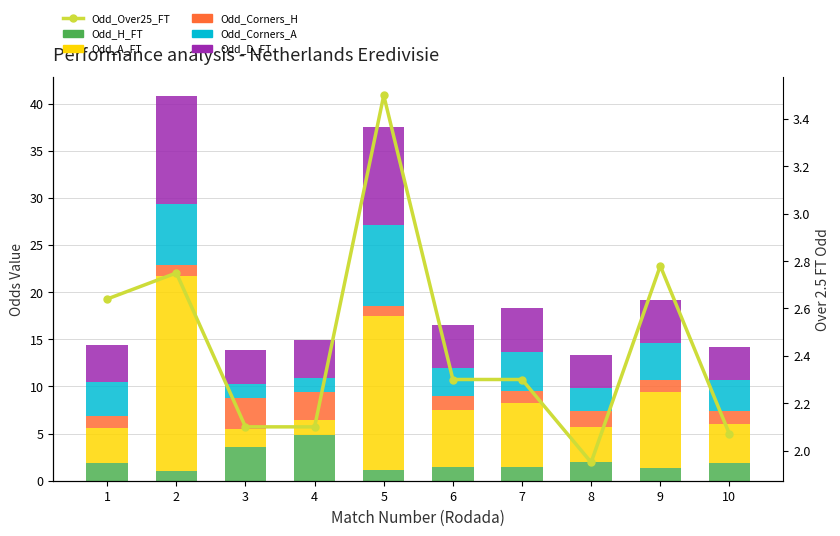

Which series has the largest range (max minus min)?

Odd_A_FT